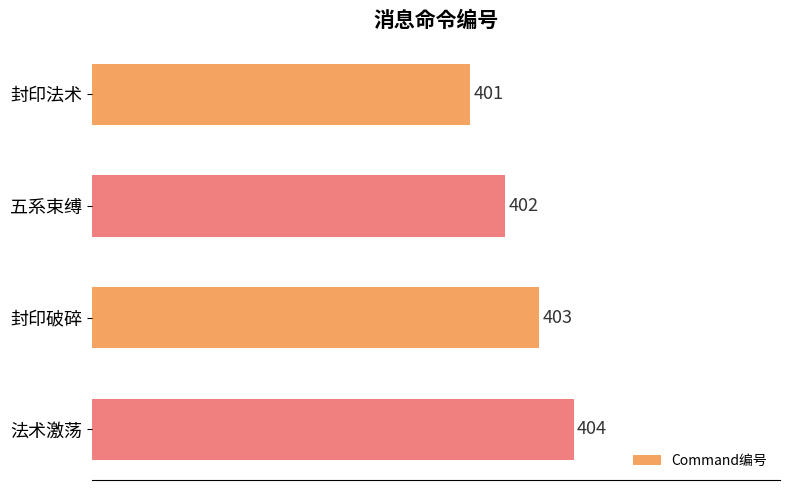

List the labels in order of value, smallest first.

封印法术, 五系束缚, 封印破碎, 法术激荡